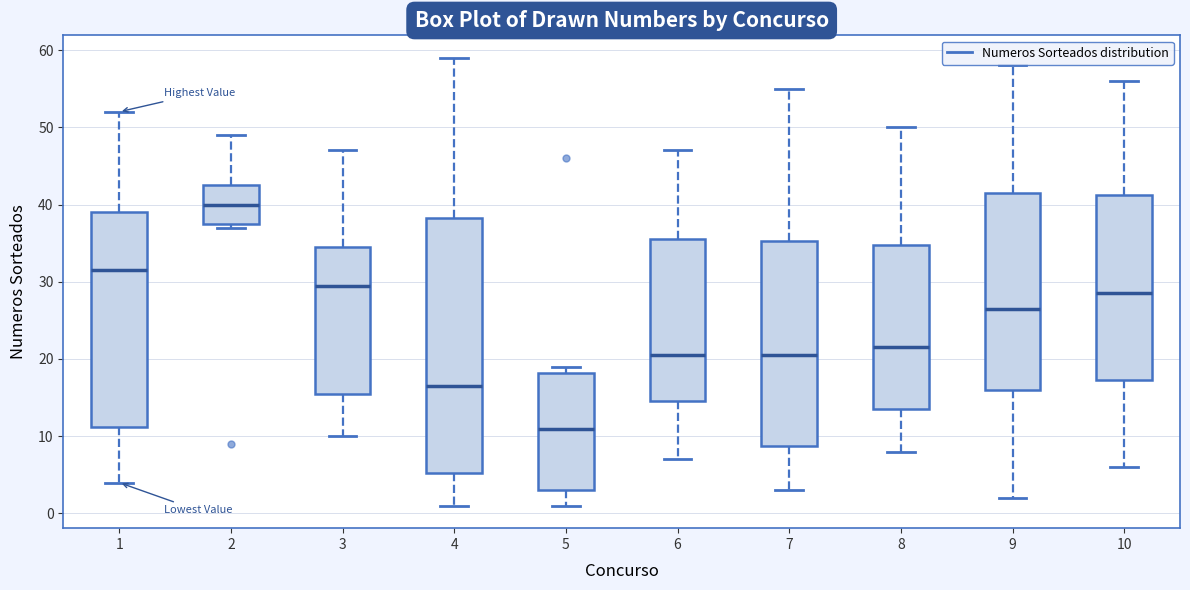

Reading left to right, read every box against the y-axis: the position of its median line, the range the box covers, and the ends of its whiskers. The values are not printed on the chart, so give them approximately, as read against the axis.

1: median 32, box 11 to 39, whiskers 4 to 52
2: median 40, box 38 to 43, whiskers 37 to 49
3: median 30, box 16 to 35, whiskers 10 to 47
4: median 17, box 5 to 38, whiskers 1 to 59
5: median 11, box 3 to 18, whiskers 1 to 19
6: median 21, box 15 to 36, whiskers 7 to 47
7: median 21, box 9 to 35, whiskers 3 to 55
8: median 22, box 14 to 35, whiskers 8 to 50
9: median 27, box 16 to 42, whiskers 2 to 58
10: median 29, box 17 to 41, whiskers 6 to 56